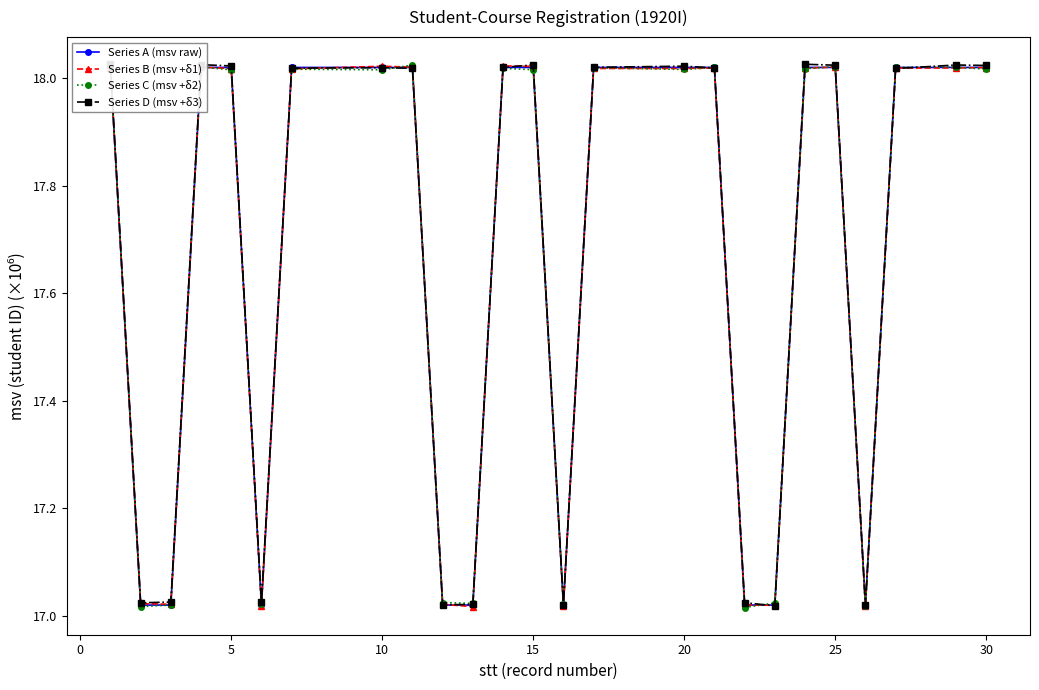

At how many categories does at least one series exceed 17?

25